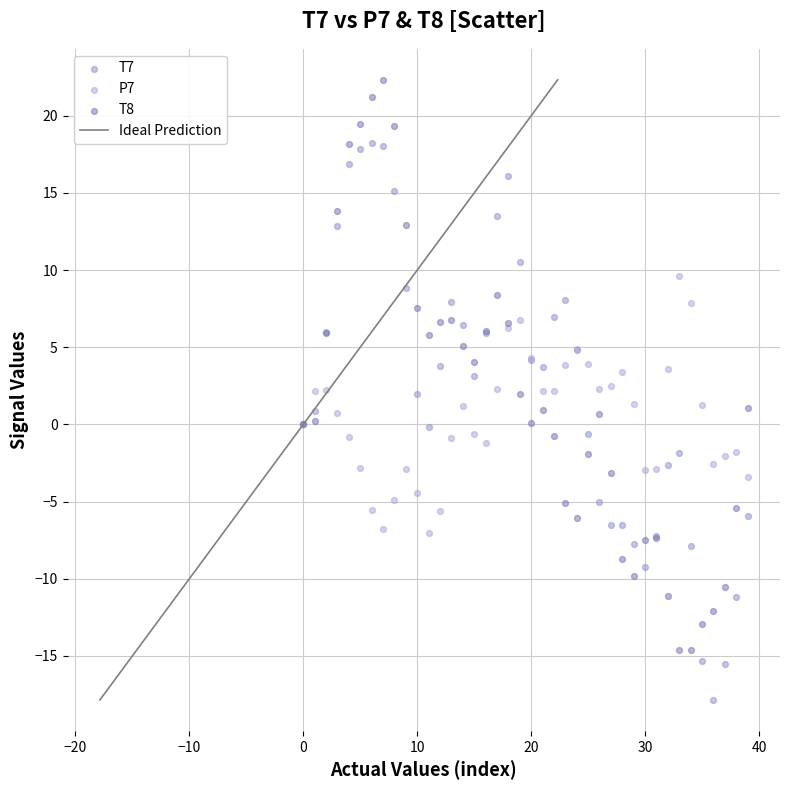

Which series contains the lowest Y value?

T7